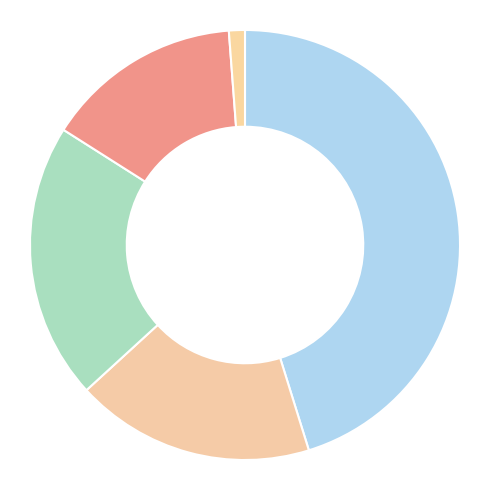

Count the number of slices in the pie.

5